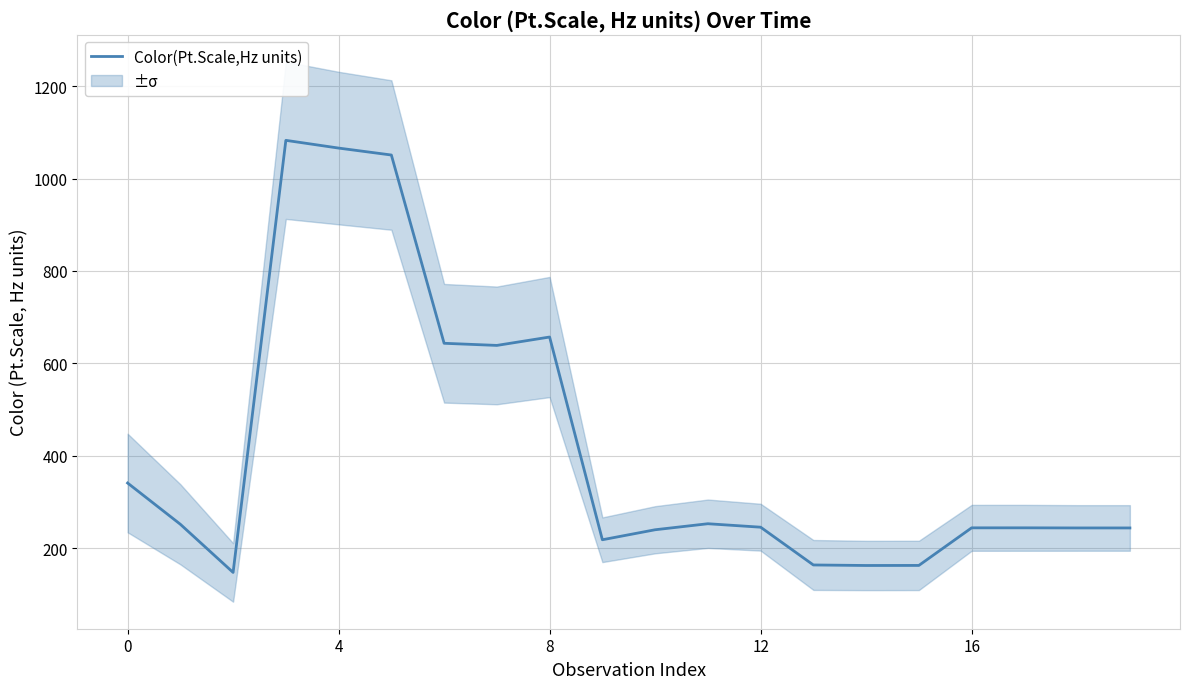

What is the change in value from 10 to 14?

-77.3